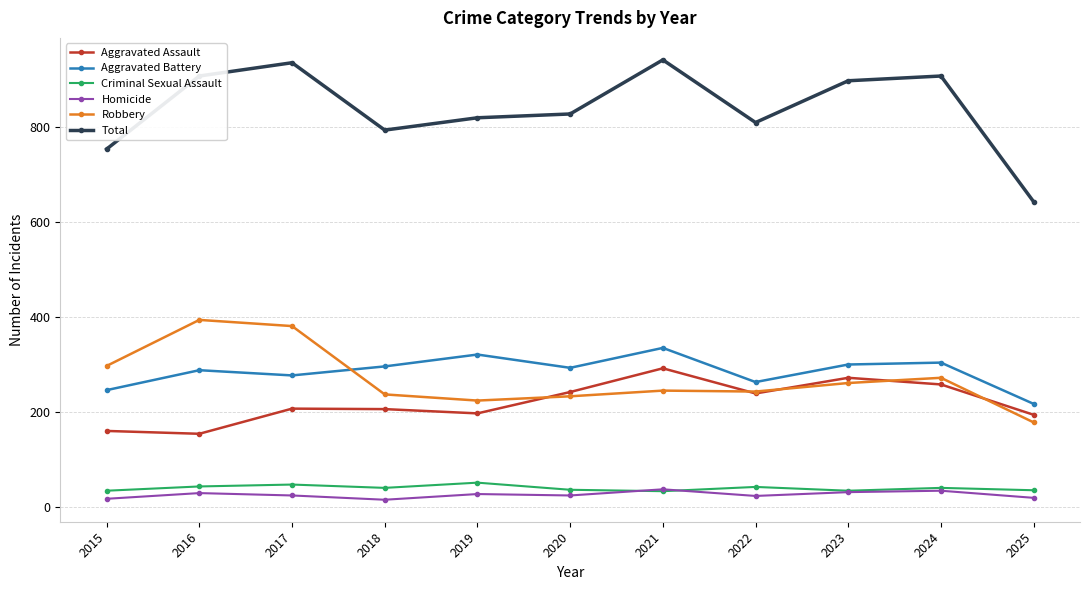

List the series in order of their peak value, highest first.

Total, Robbery, Aggravated Battery, Aggravated Assault, Criminal Sexual Assault, Homicide